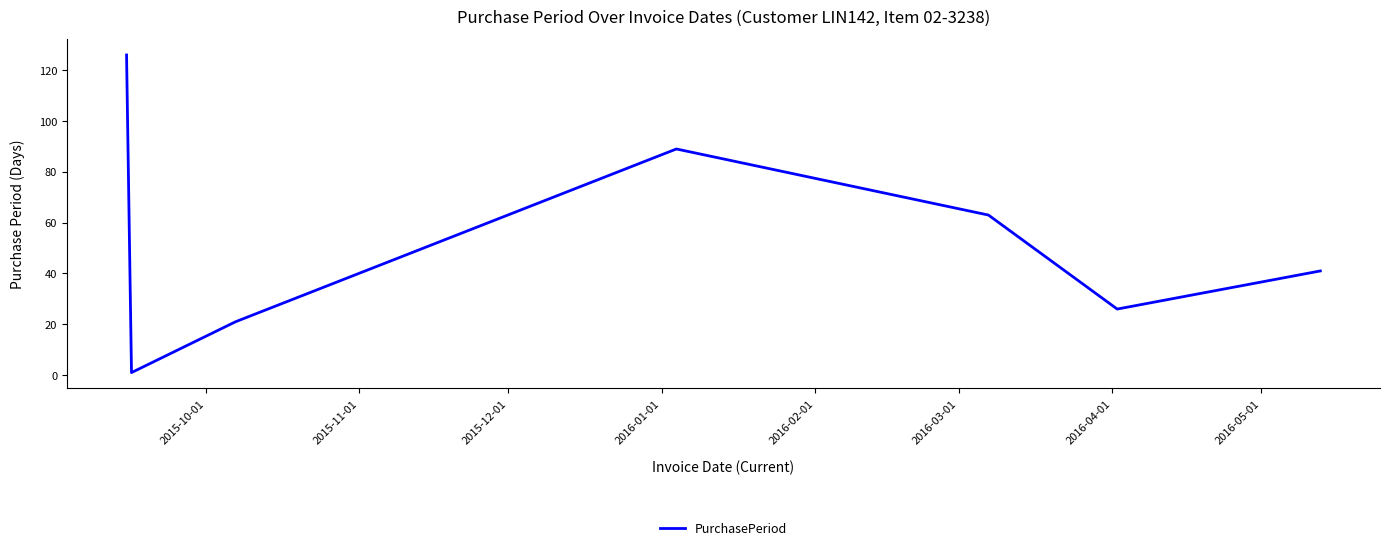

What is the greatest value displayed?

126